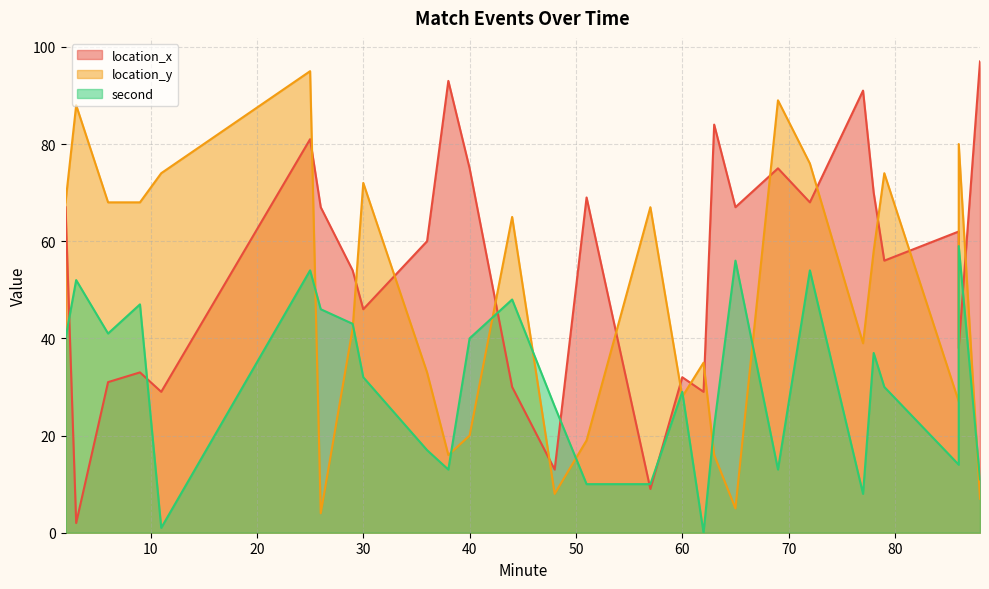

Where do location_y and location_x first cross each other?

25 and 26